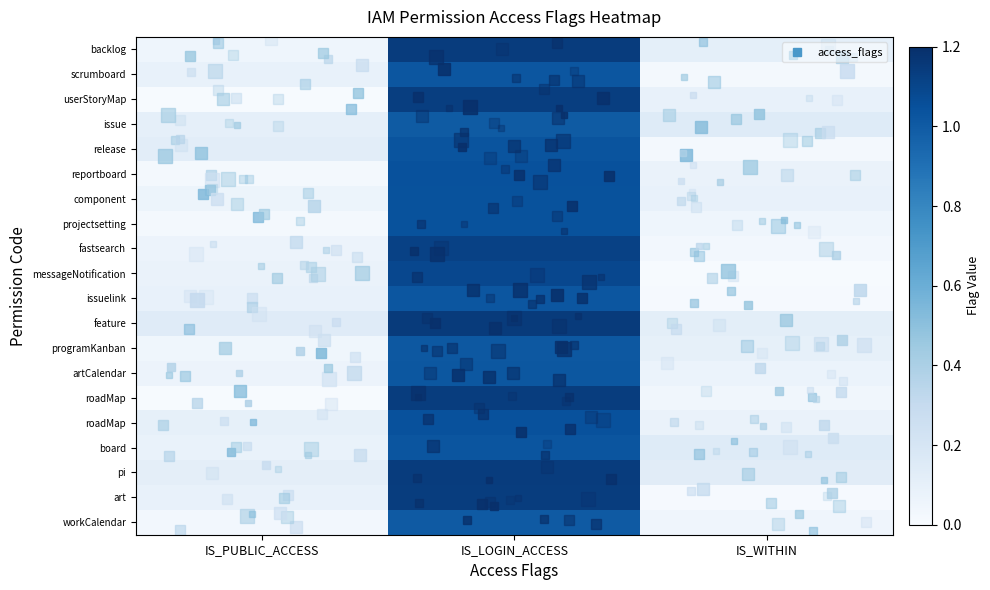

What is the greatest value displayed?

1.1